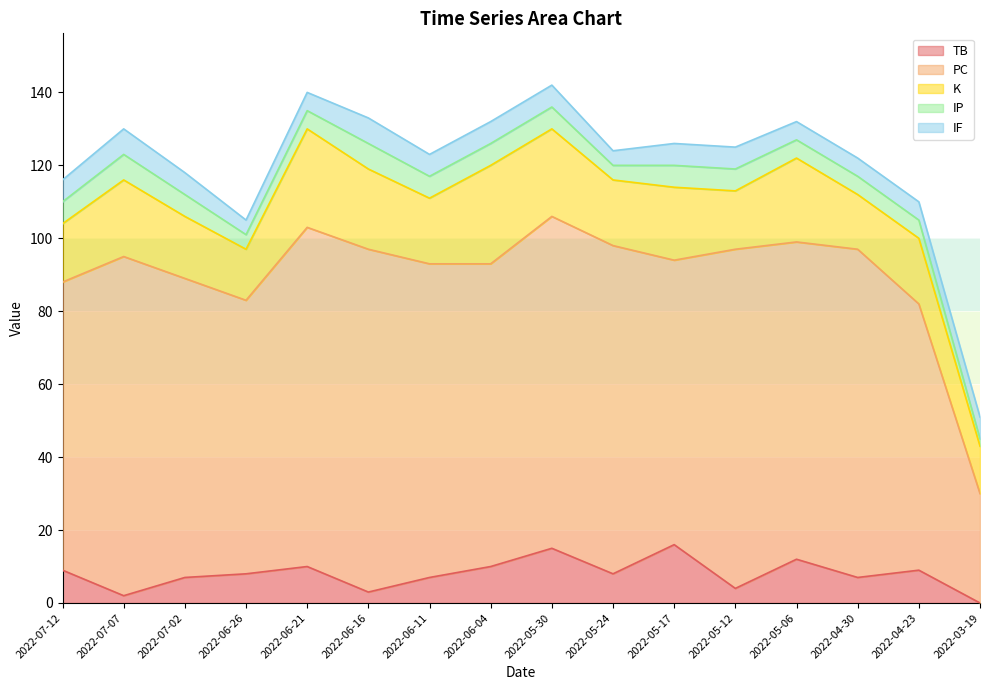

True or false: K and TB cross at least once.

False